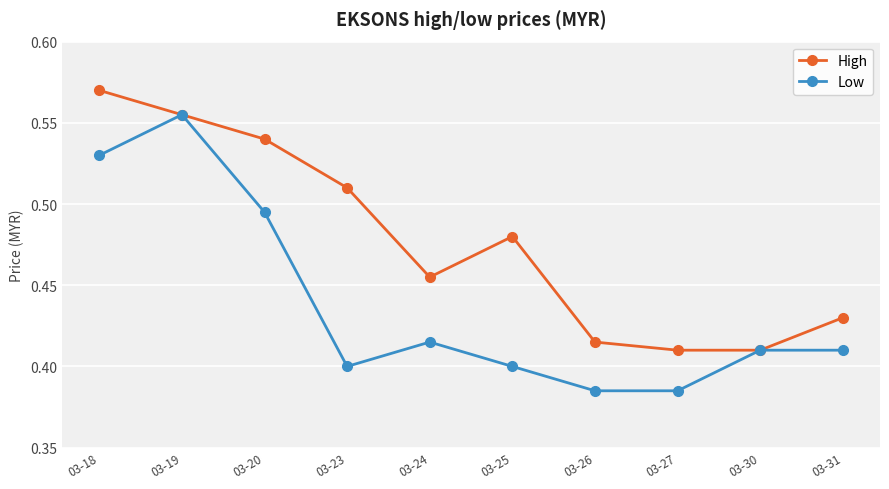

Which series changed the most between 03-23 and 03-24?

High